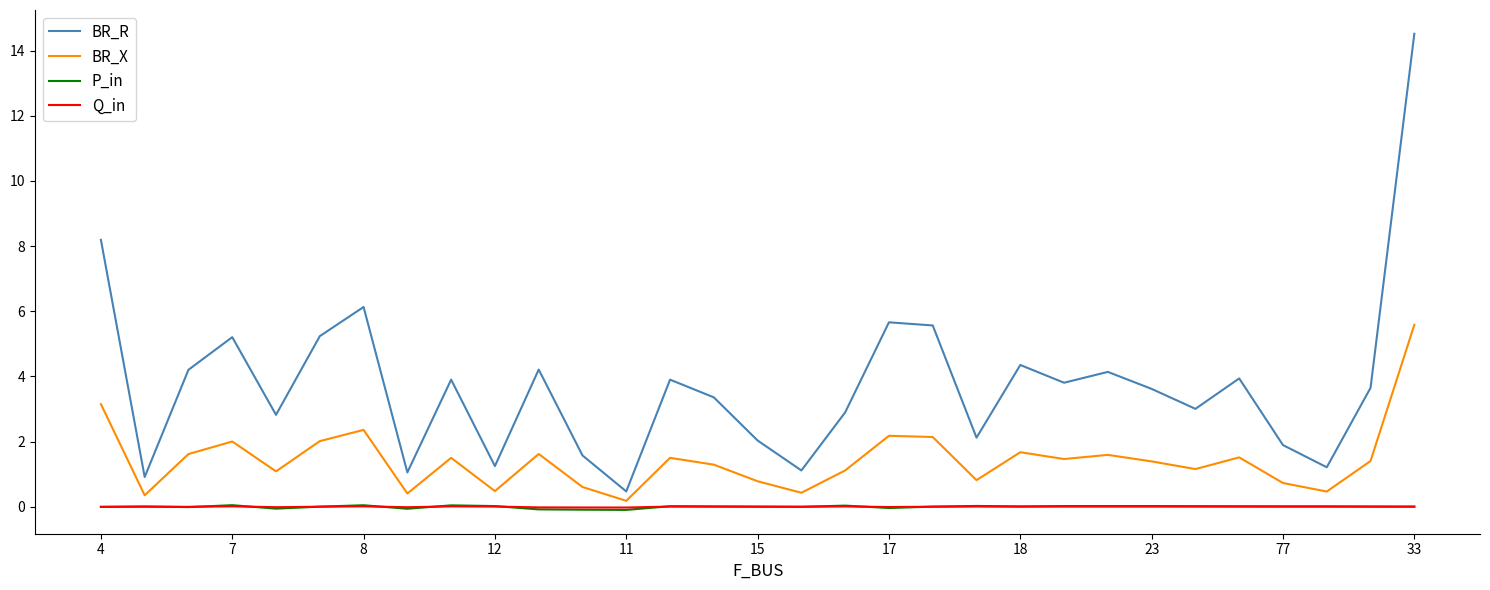

Which series has the largest total across all categories?

BR_R